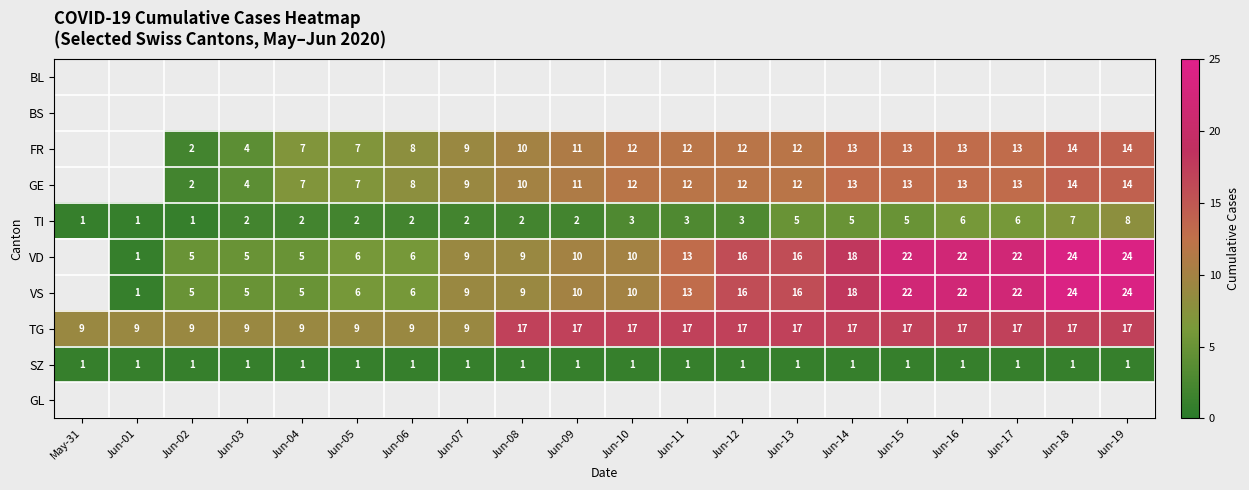

What is the sum of all SZ values?

20